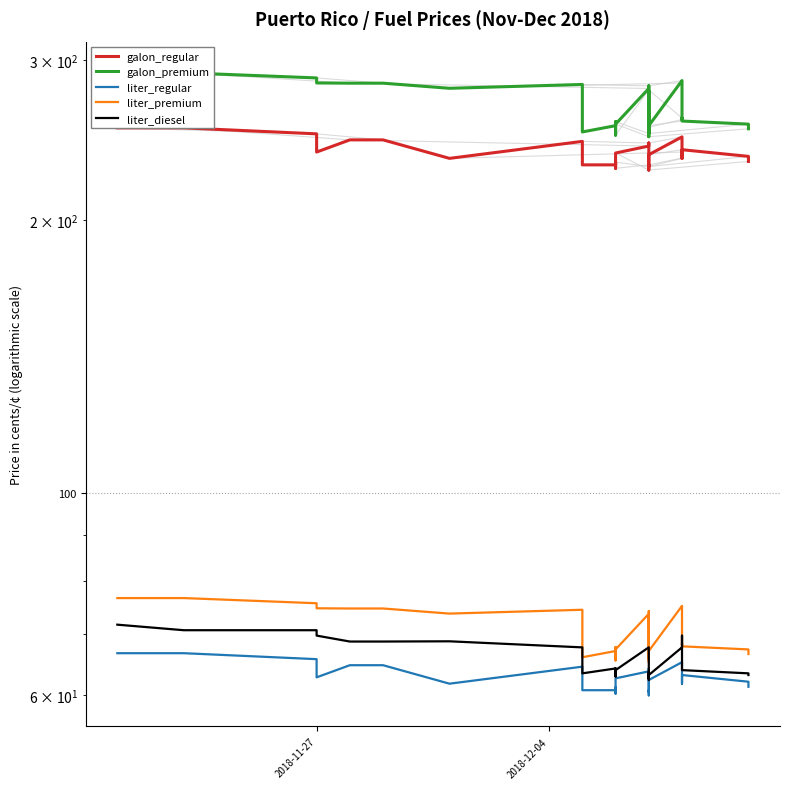

Does the chart have visible grid lines?

No